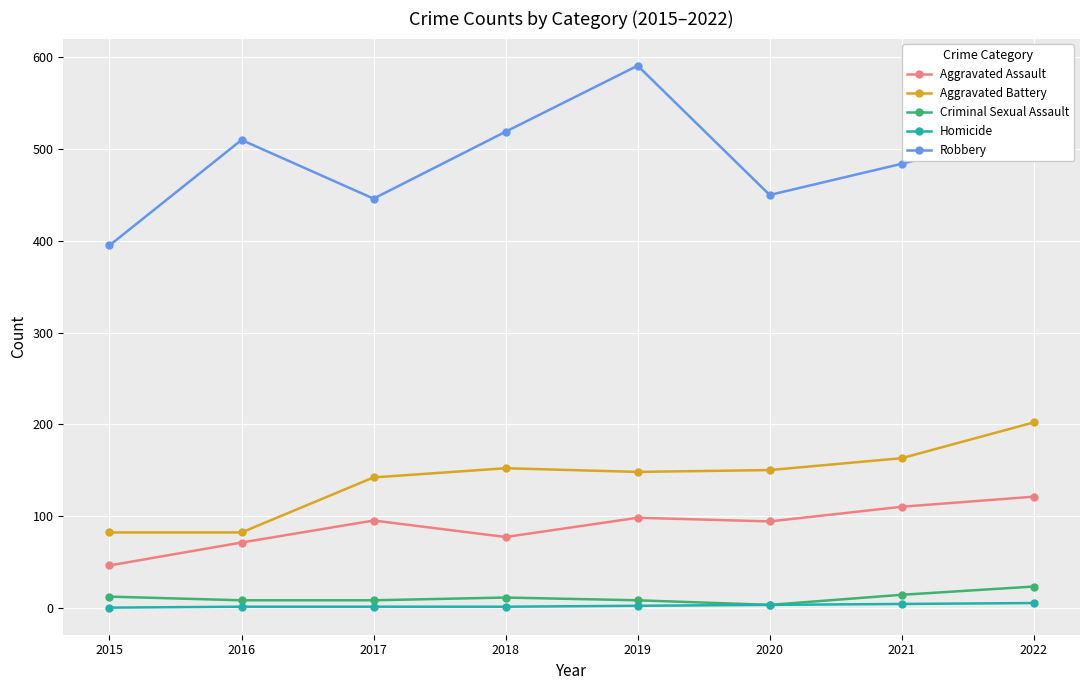

Is the value of Homicide at 2015 greater than the value of Robbery at 2018?

No